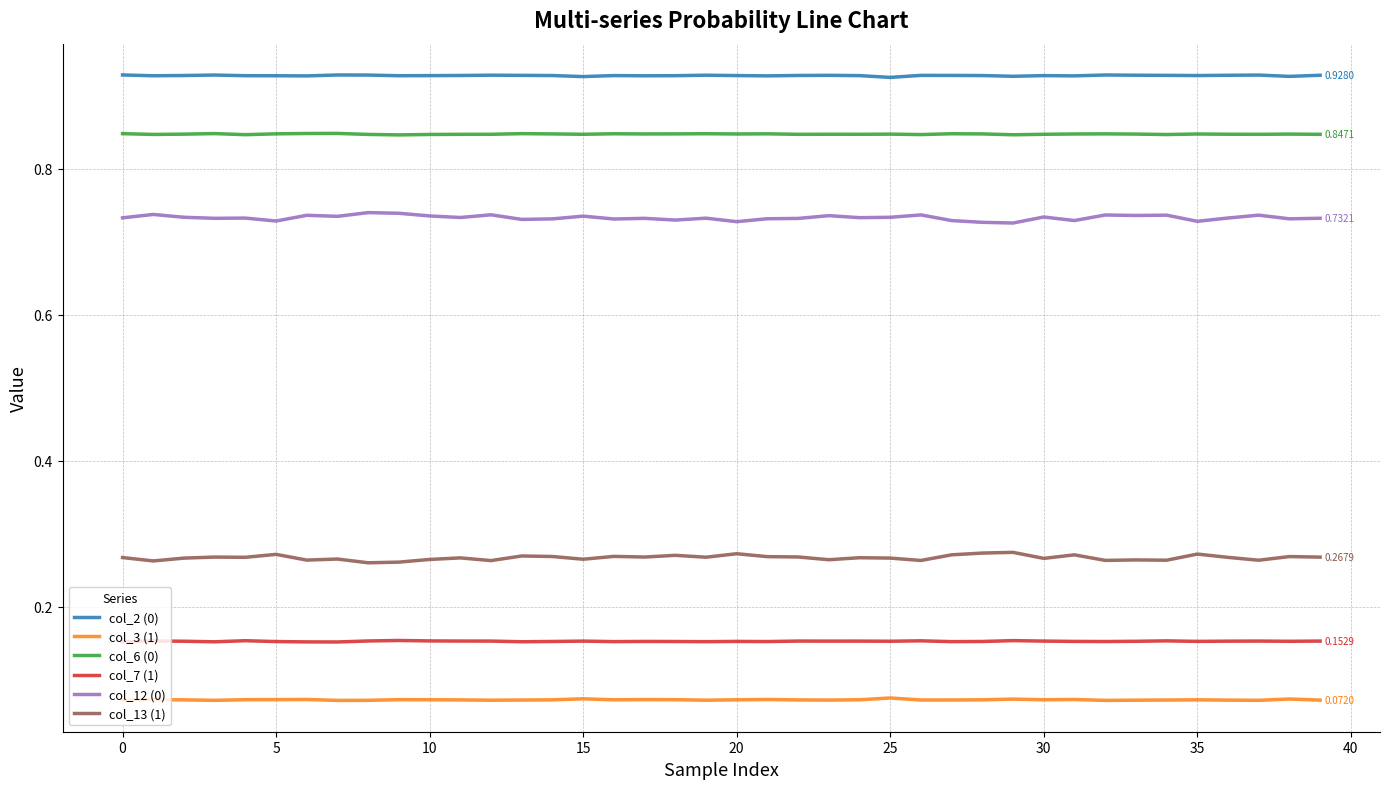

True or false: col_12 (0) and col_2 (0) cross at least once.

False